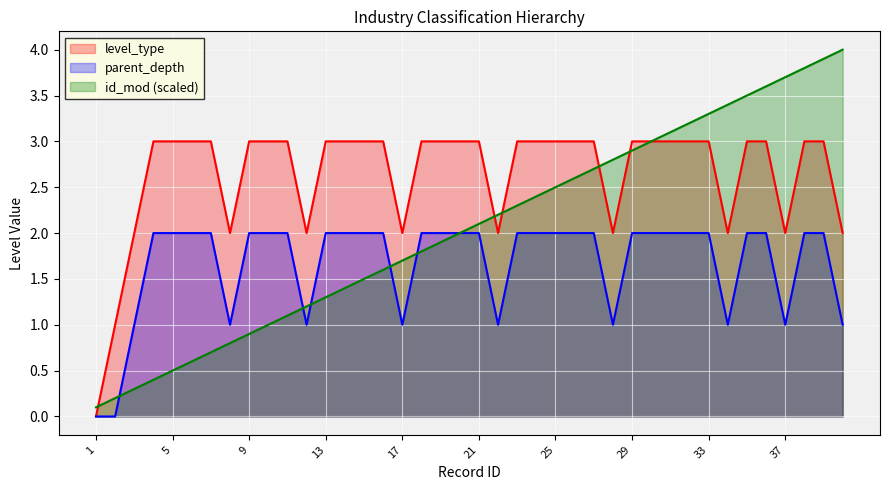

The level_type series shows 3.0 at 25. True or false?

True